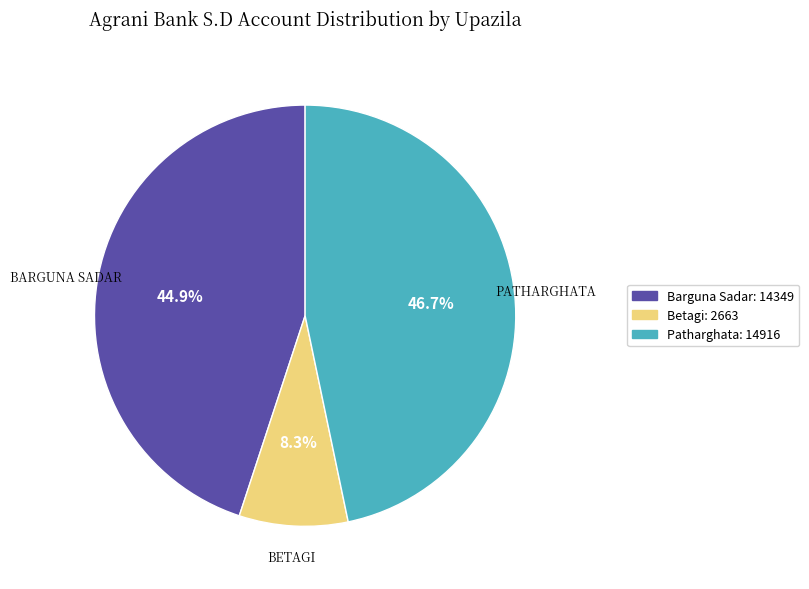

Count the number of slices in the pie.

3